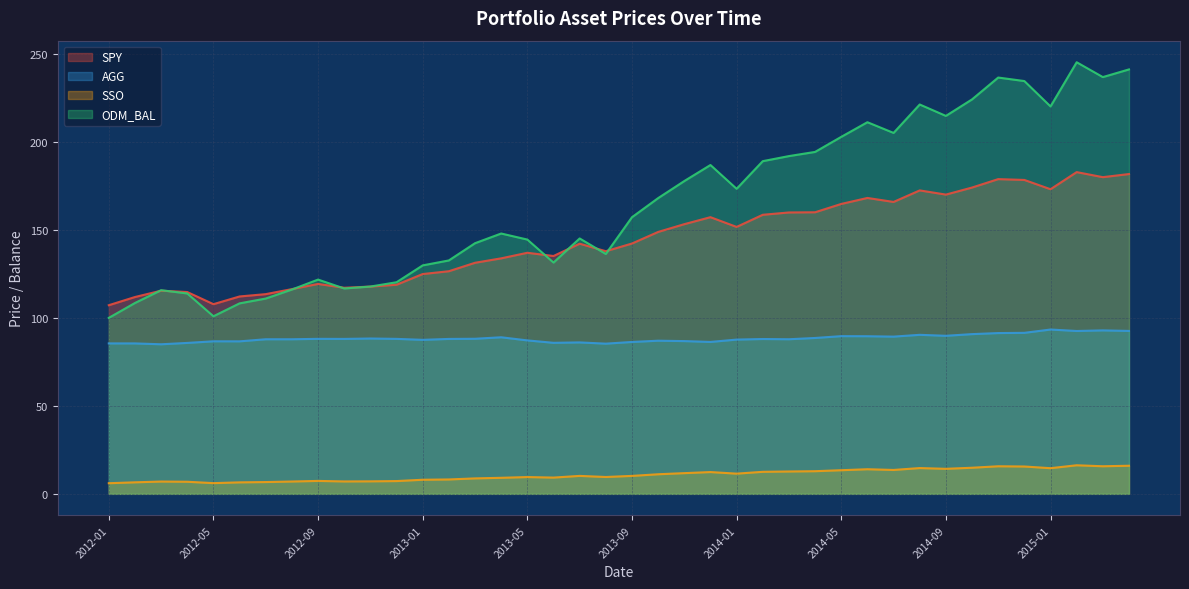

What are all the series names shown in the legend?

SPY, AGG, SSO, ODM_BAL